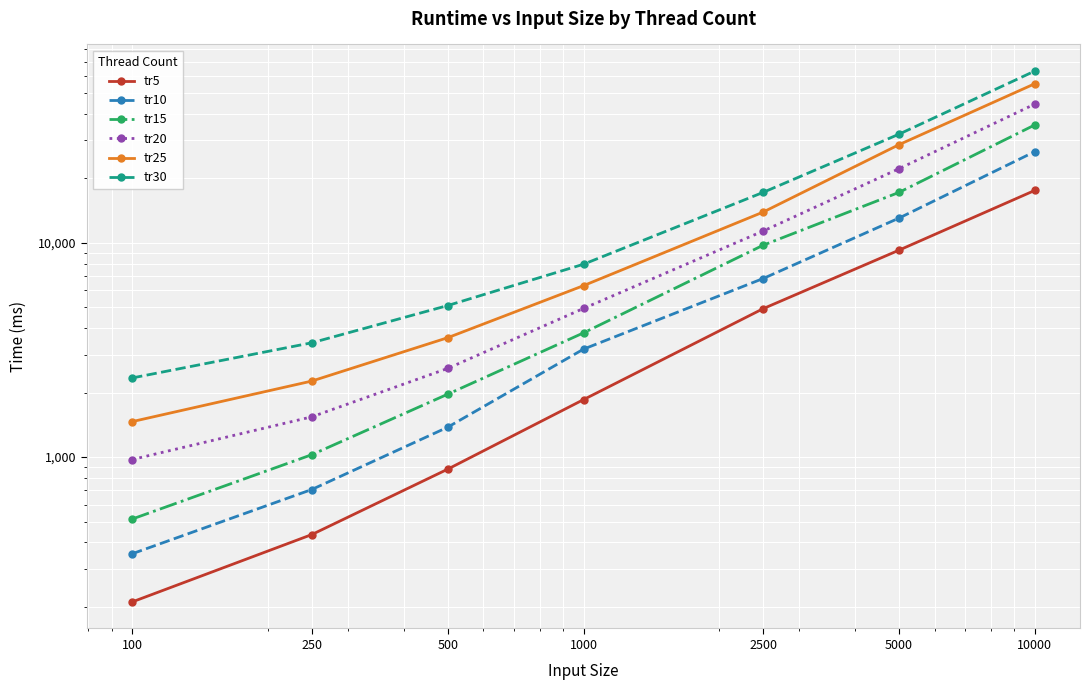

True or false: tr30 has a value of 63295 at 10000.

True